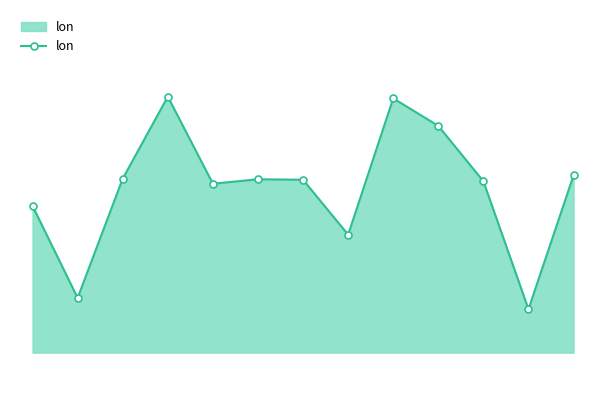

Is this an area chart (filled region under the line)?

Yes